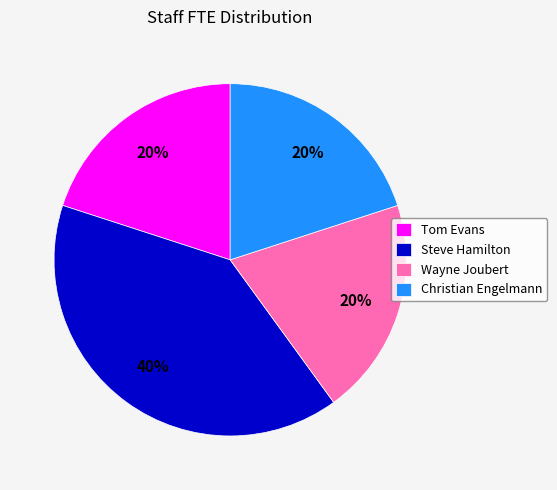

Is Wayne Joubert the majority of the pie?

No